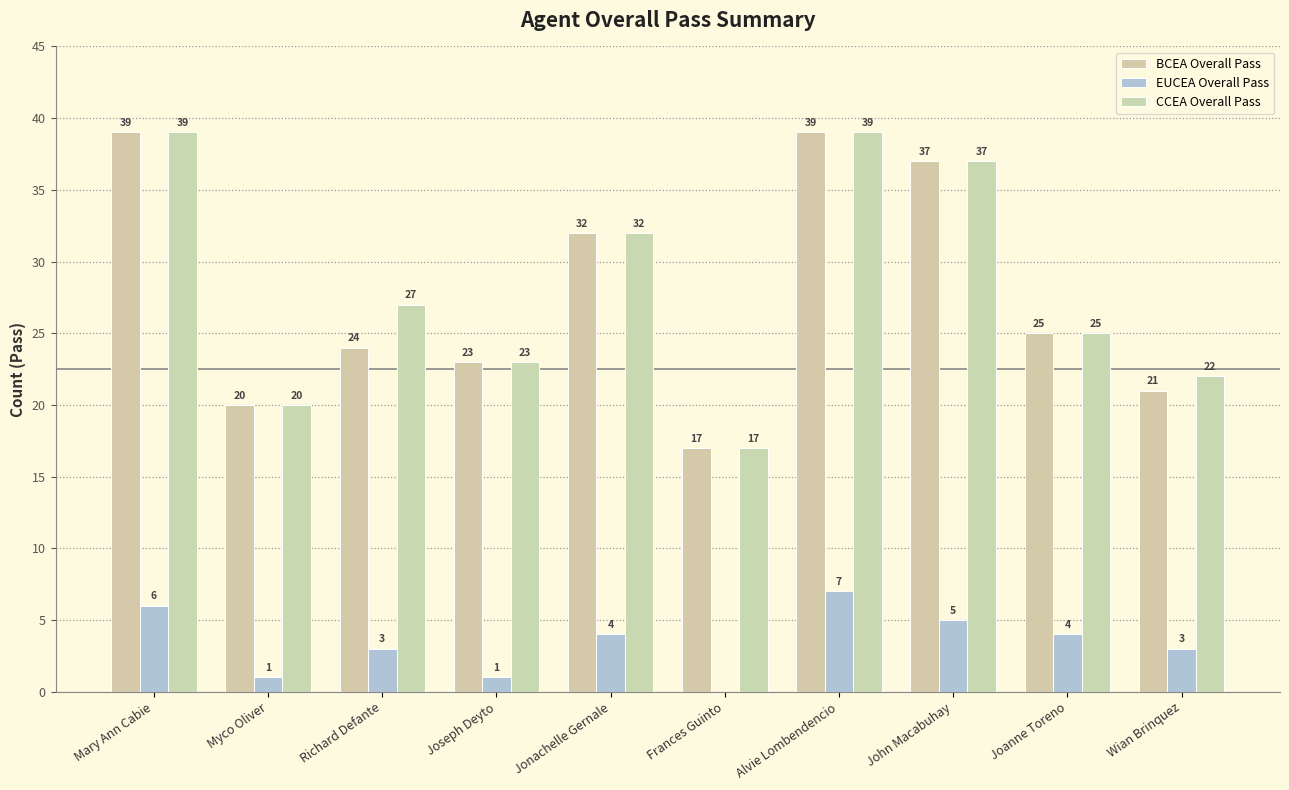

What is the sum of all EUCEA Overall Pass values?

34